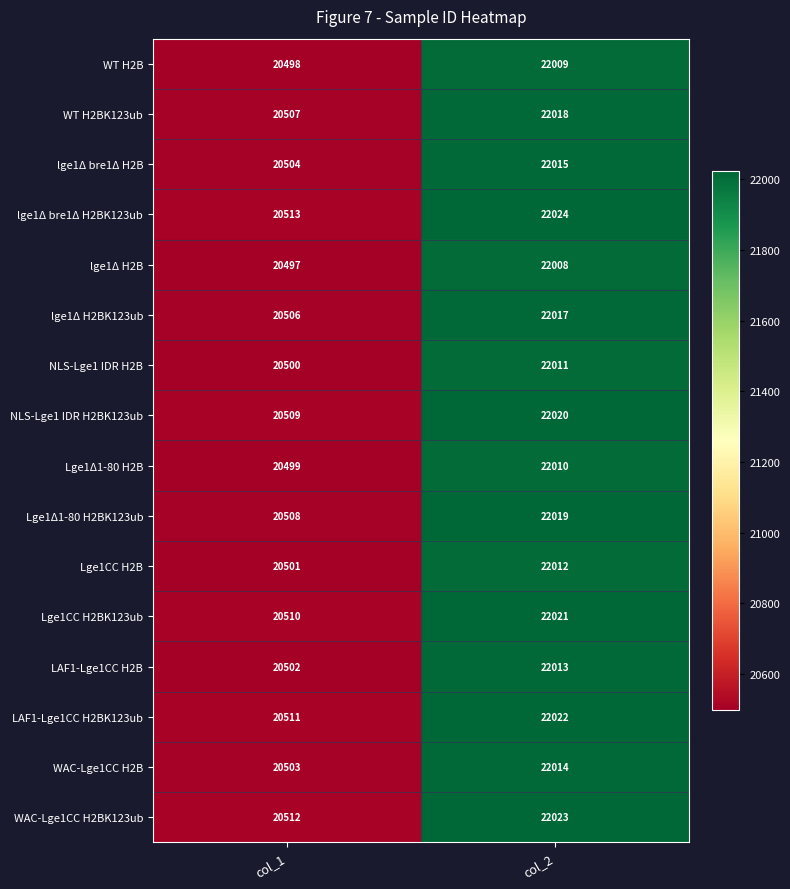

Rank the series at col_2 from highest to lowest value.

lge1Δ bre1Δ H2BK123ub, WAC-Lge1CC H2BK123ub, LAF1-Lge1CC H2BK123ub, Lge1CC H2BK123ub, NLS-Lge1 IDR H2BK123ub, Lge1Δ1-80 H2BK123ub, WT H2BK123ub, lge1Δ H2BK123ub, lge1Δ bre1Δ H2B, WAC-Lge1CC H2B, LAF1-Lge1CC H2B, Lge1CC H2B, NLS-Lge1 IDR H2B, Lge1Δ1-80 H2B, WT H2B, lge1Δ H2B